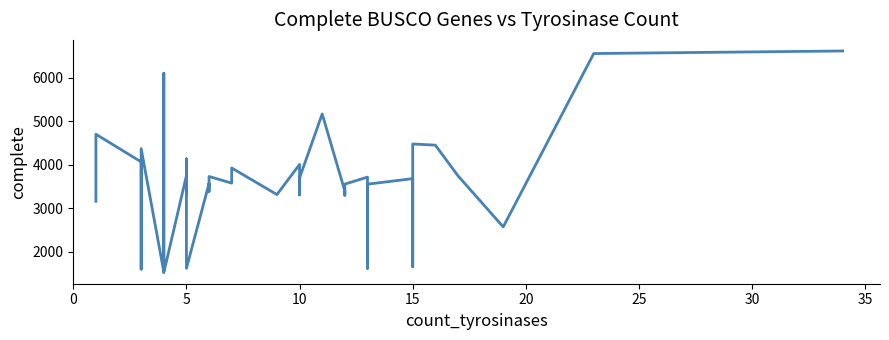

How many series are shown in this chart?

1